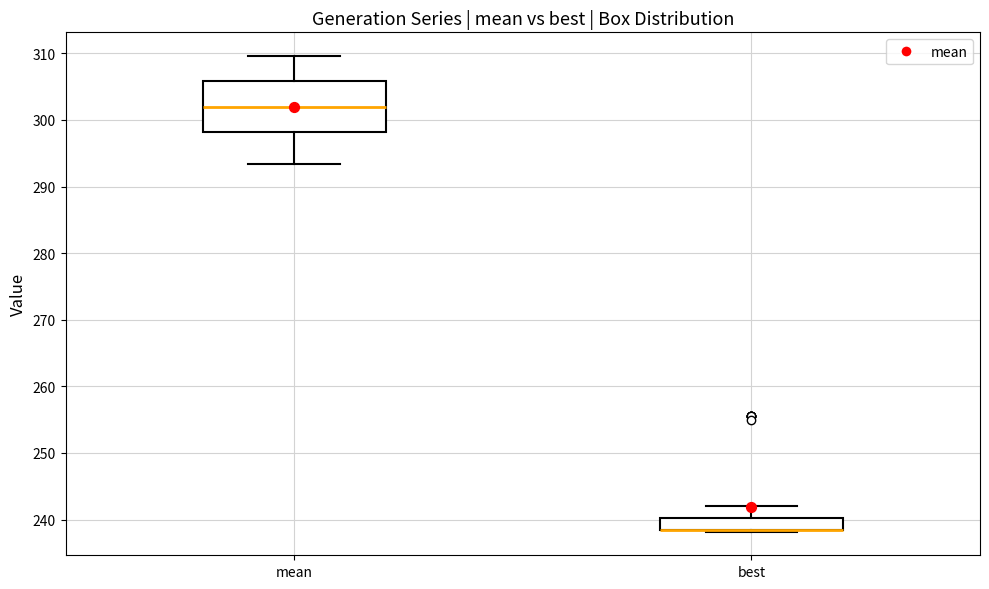

Reading left to right, transcribe this box plot: for each box, give where its median line is, the range the box spans, and where its two whiskers end, as read against the y-axis. The values are not printed on the chart, so give them approximately, as read against the axis.

mean: median 302, box 298 to 306, whiskers 293 to 310
best: median 239 (drawn on the box's lower edge), box 239 to 240, whiskers 238 to 242